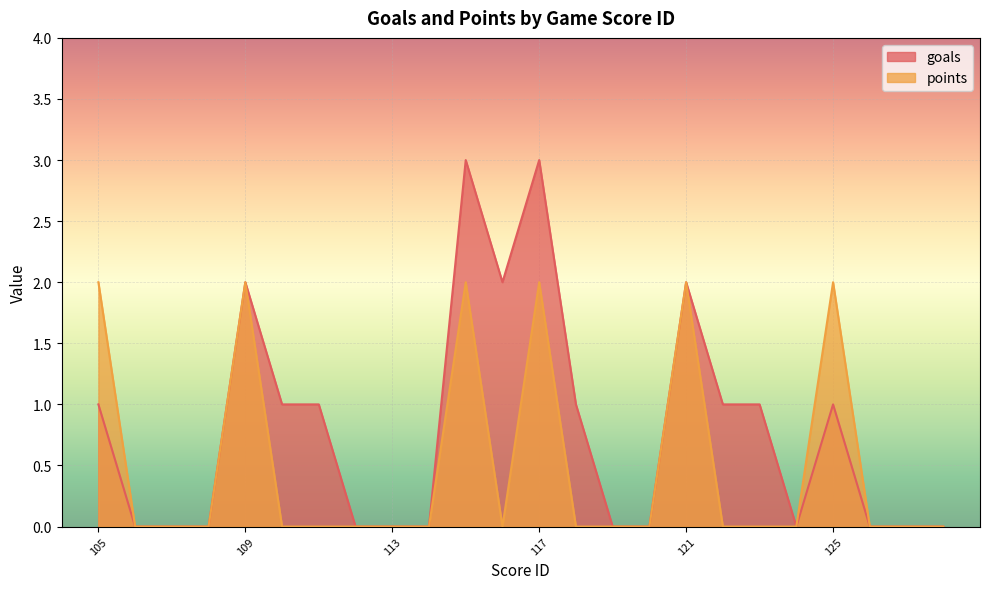

What is the value of the goals point at the 11th from the left?

3